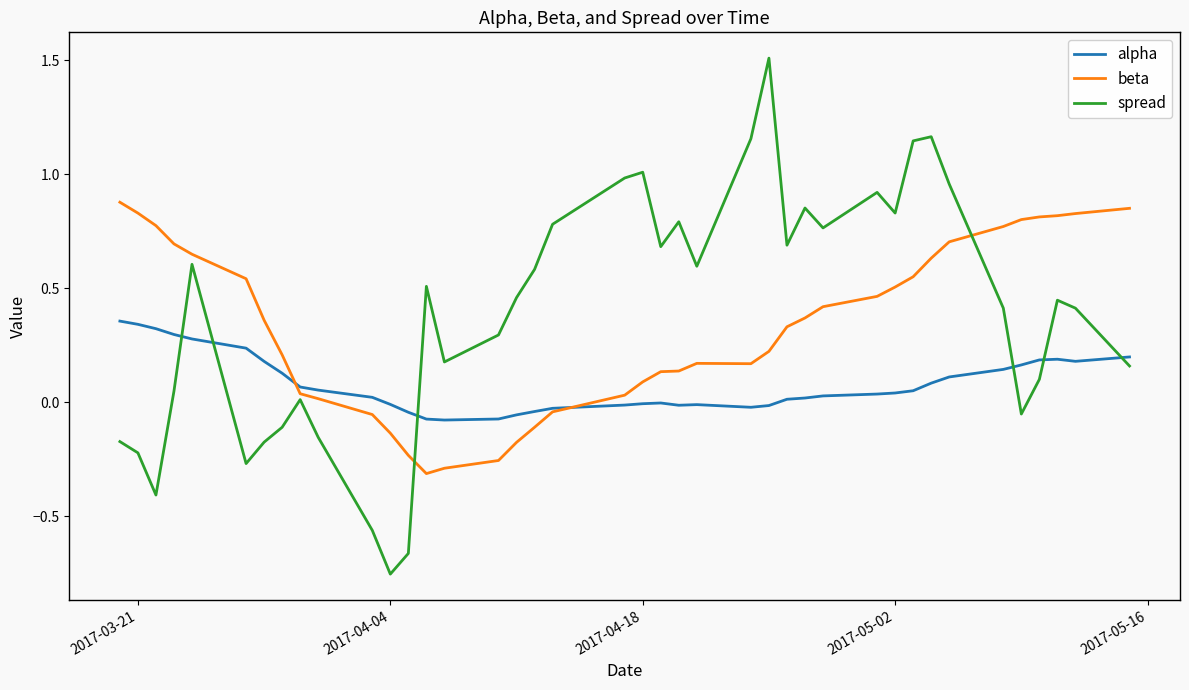

True or false: alpha and beta intersect in this chart.

True